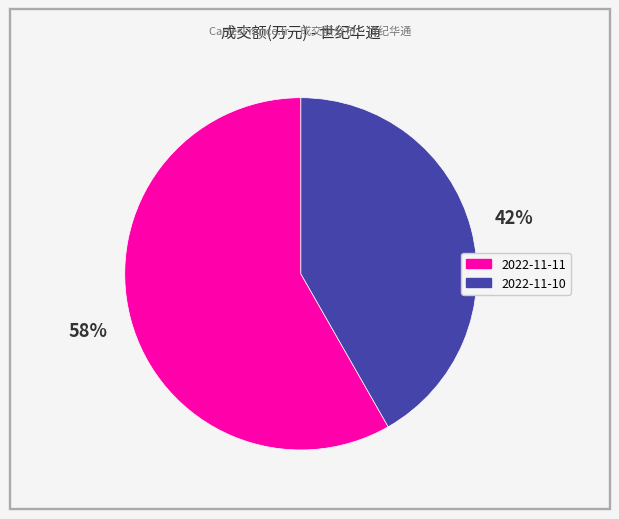

Is 2022-11-11 the majority of the pie?

Yes